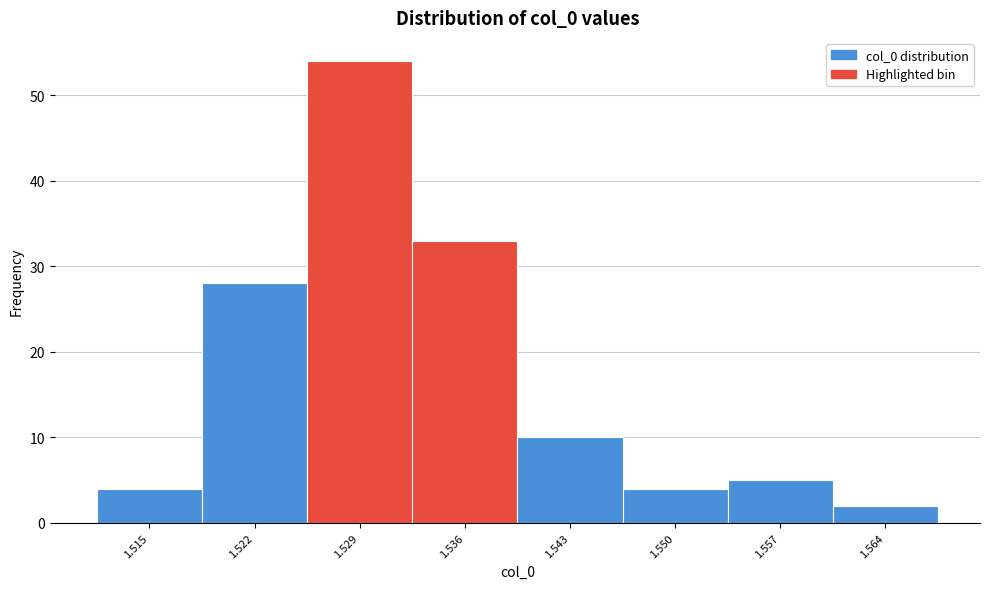

Reading right to left, extract all data points from this chart.

1.564=2	1.557=5	1.550=4	1.543=10	1.536=33	1.529=54	1.522=28	1.515=4